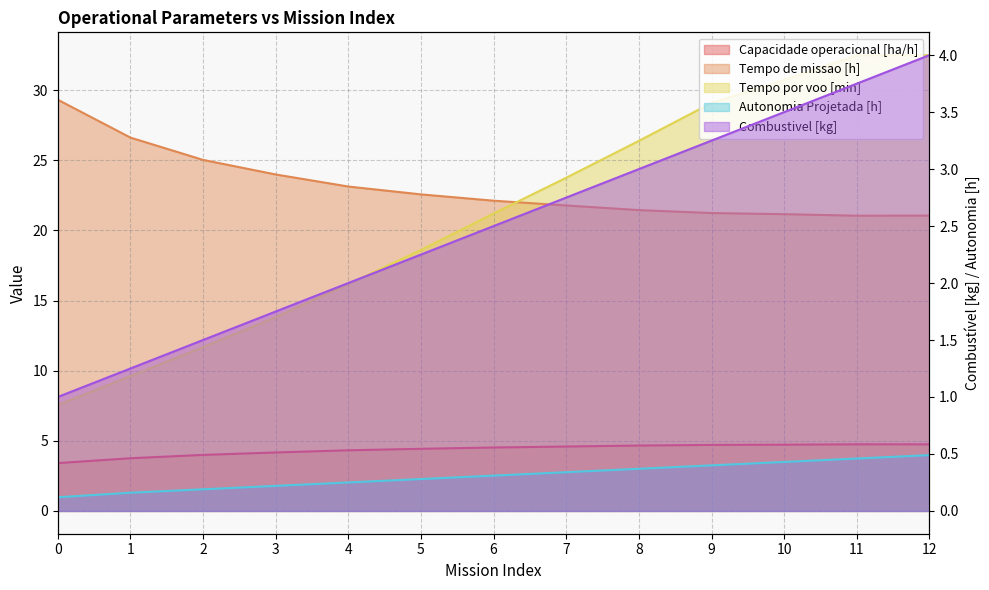

What is the maximum value shown in the chart?

32.5